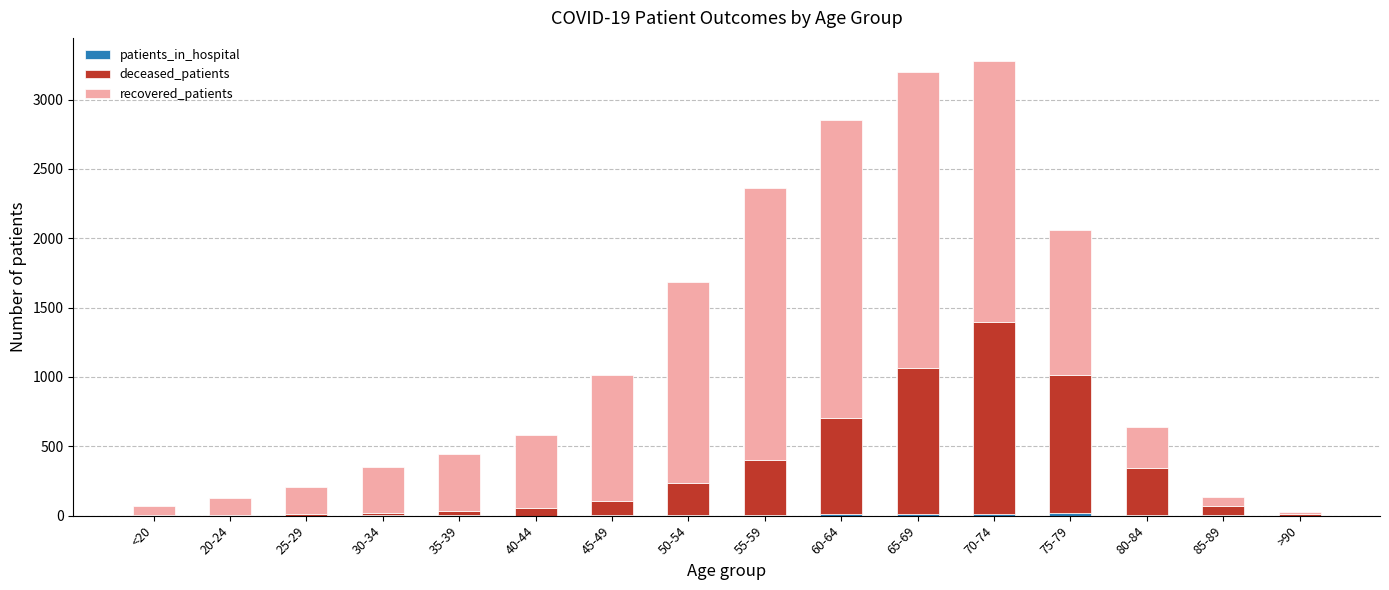

Are the bars horizontal?

No